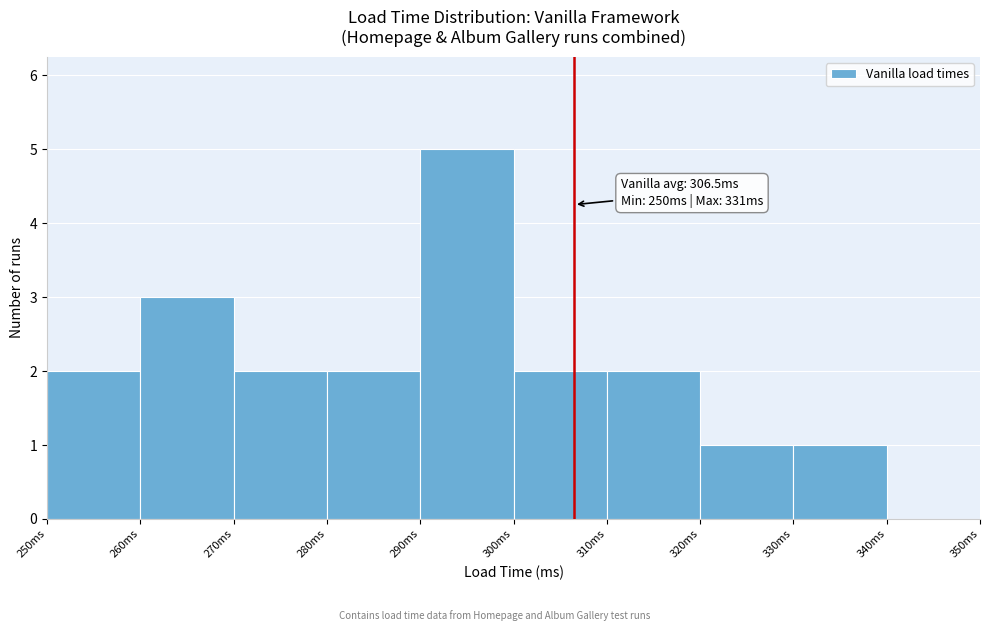

Over which range of the x-axis is the bar tallest?

290 to 300